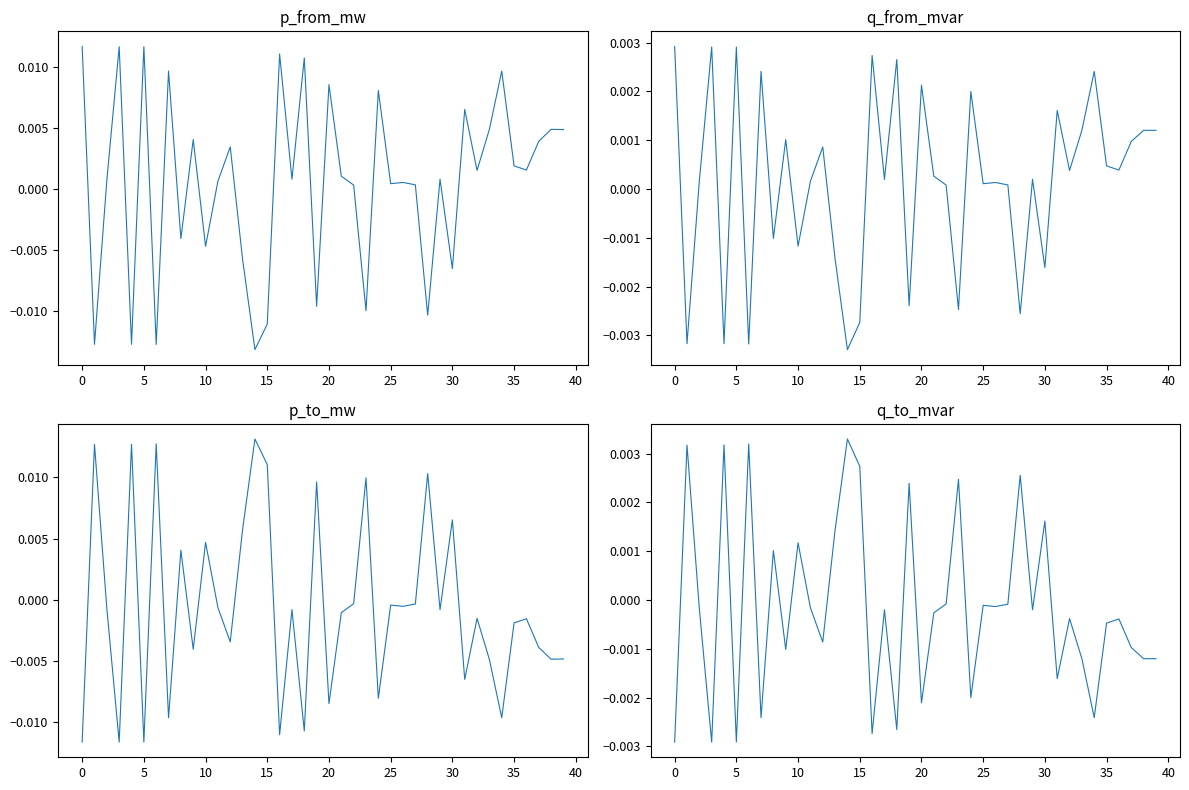

Which series has the largest total across all categories?

p_from_mw